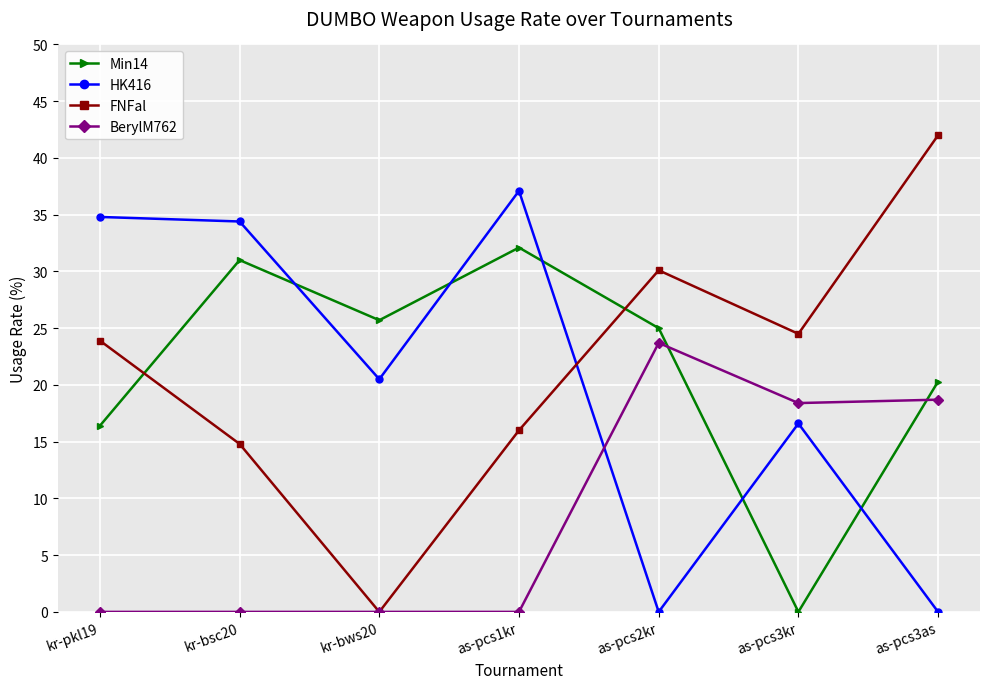

Where is the first local maximum for Min14?

kr-bsc20